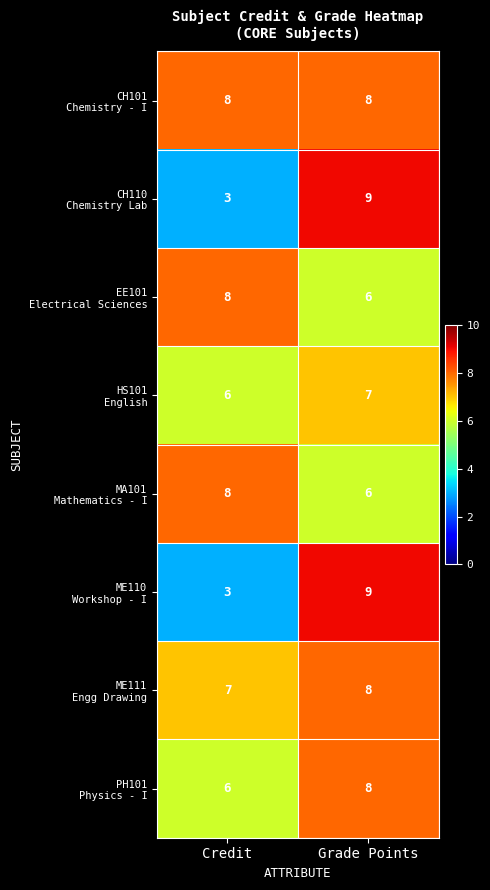

What is the difference between the highest and lowest values at Grade Points?

3